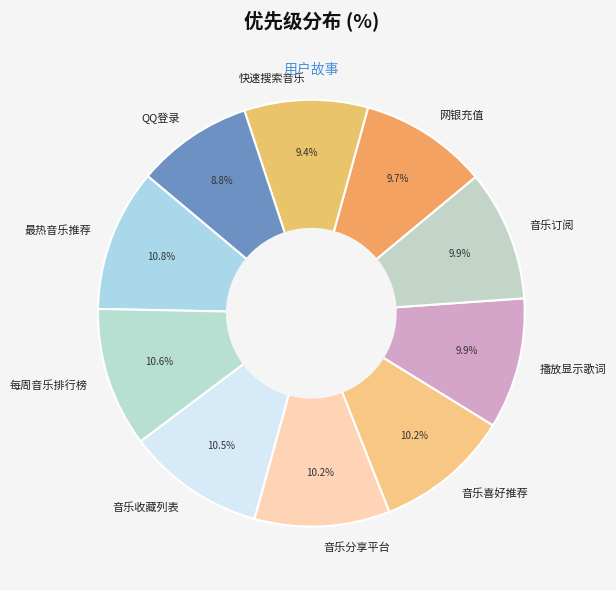

To the nearest percent, what portion does 快速搜索音乐 represent?

9%